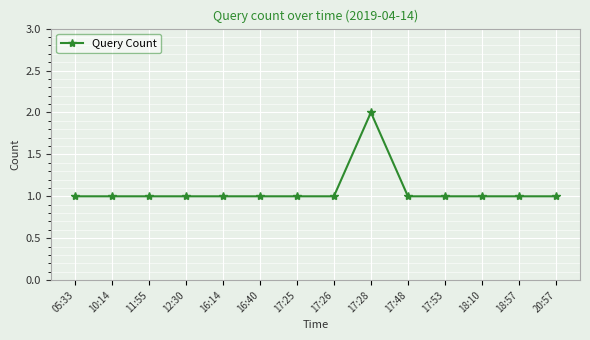

Reading right to left, transcribe all the data shown in this chart.

20:57=1	18:57=1	18:10=1	17:53=1	17:48=1	17:28=2	17:26=1	17:25=1	16:40=1	16:14=1	12:30=1	11:55=1	10:14=1	05:33=1